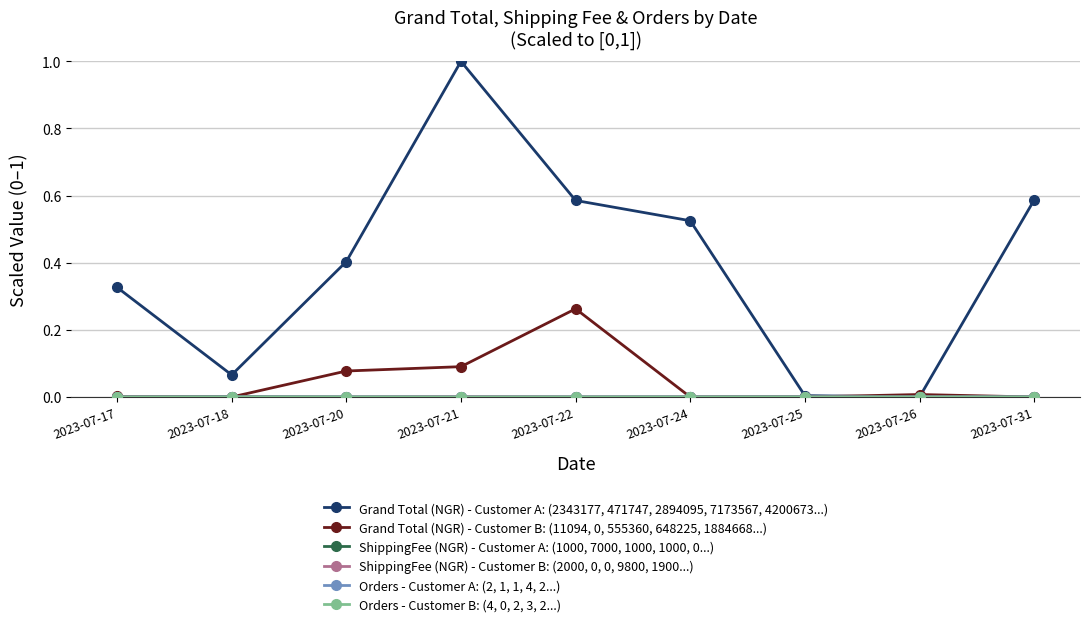

In Grand Total (NGR) - Customer A: (2343177, 471747, 2894095, 7173567, 4200673...), how many points are higher than both neighbors (excluding endpoints)?

1